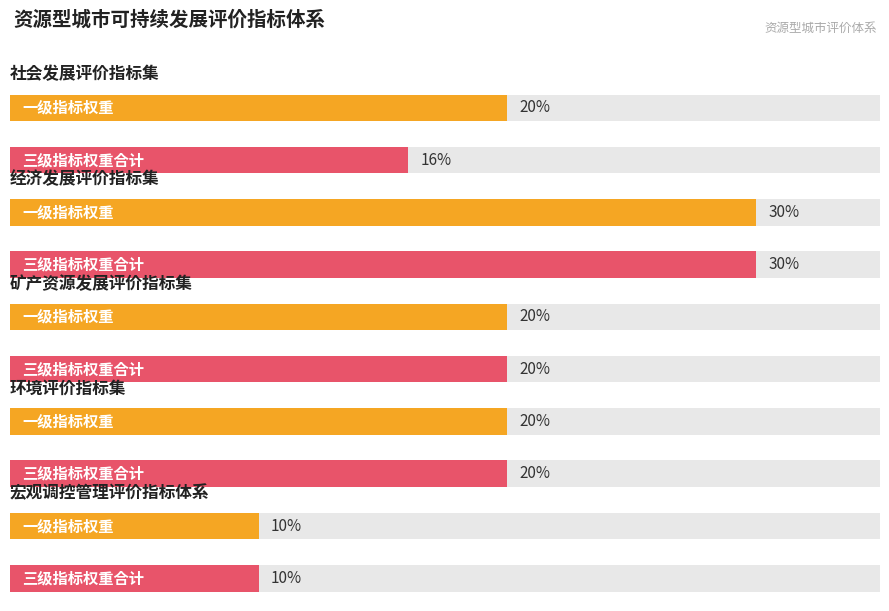

Where is 一级指标权重 nearest to the value 0?

宏观调控管理评价指标体系